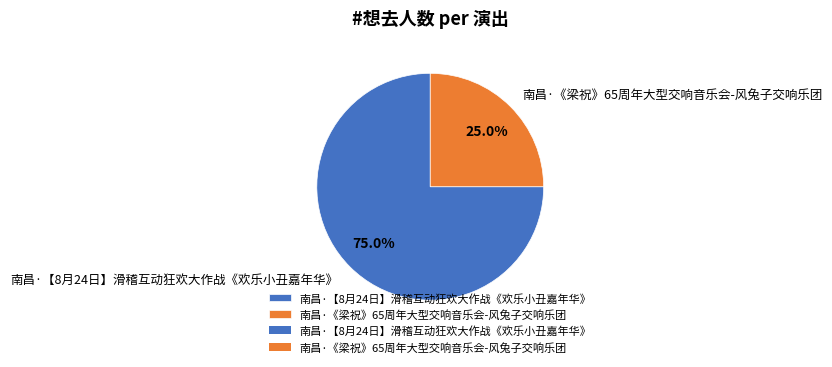

Combined, what portion of the pie is 南昌·《梁祝》65周年大型交响音乐会-风兔子交响乐团 and 南昌·【8月24日】滑稽互动狂欢大作战《欢乐小丑嘉年华》?

100.0%